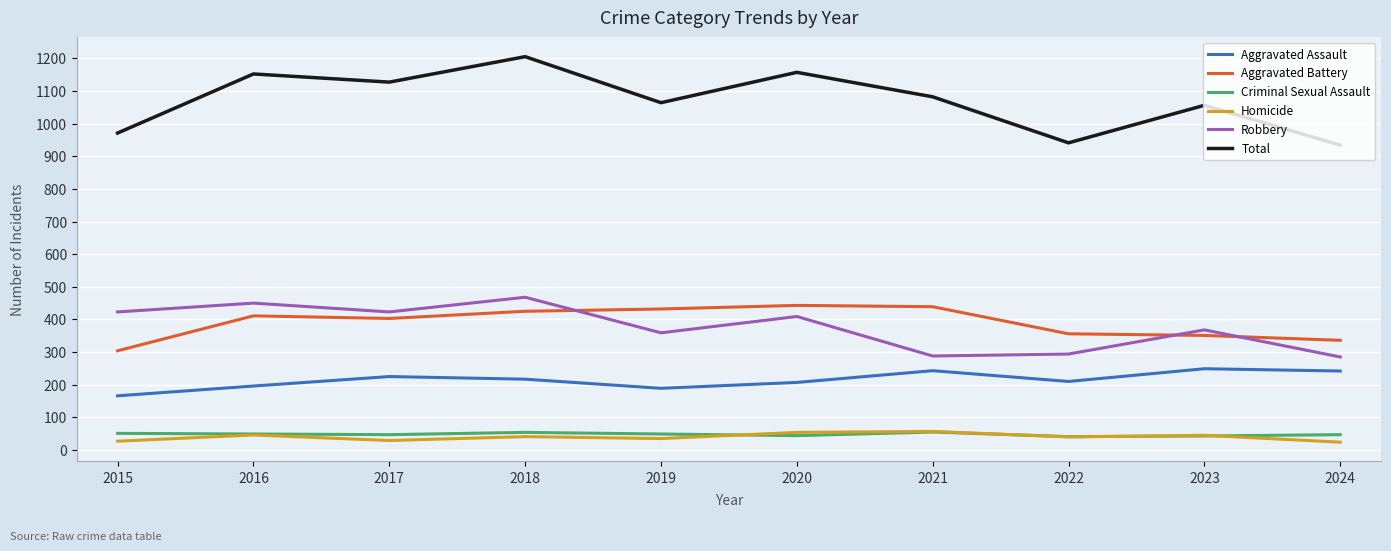

What are all the series names shown in the legend?

Aggravated Assault, Aggravated Battery, Criminal Sexual Assault, Homicide, Robbery, Total